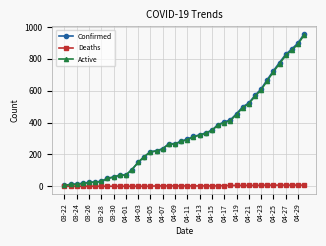

What is the highest value of the Active series?

950